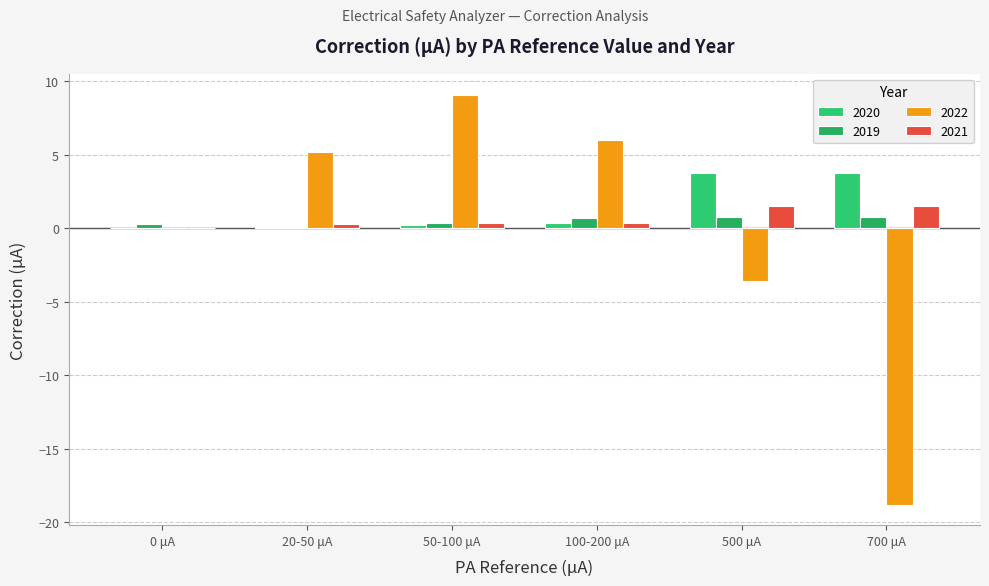

How many groups of bars are there?

6